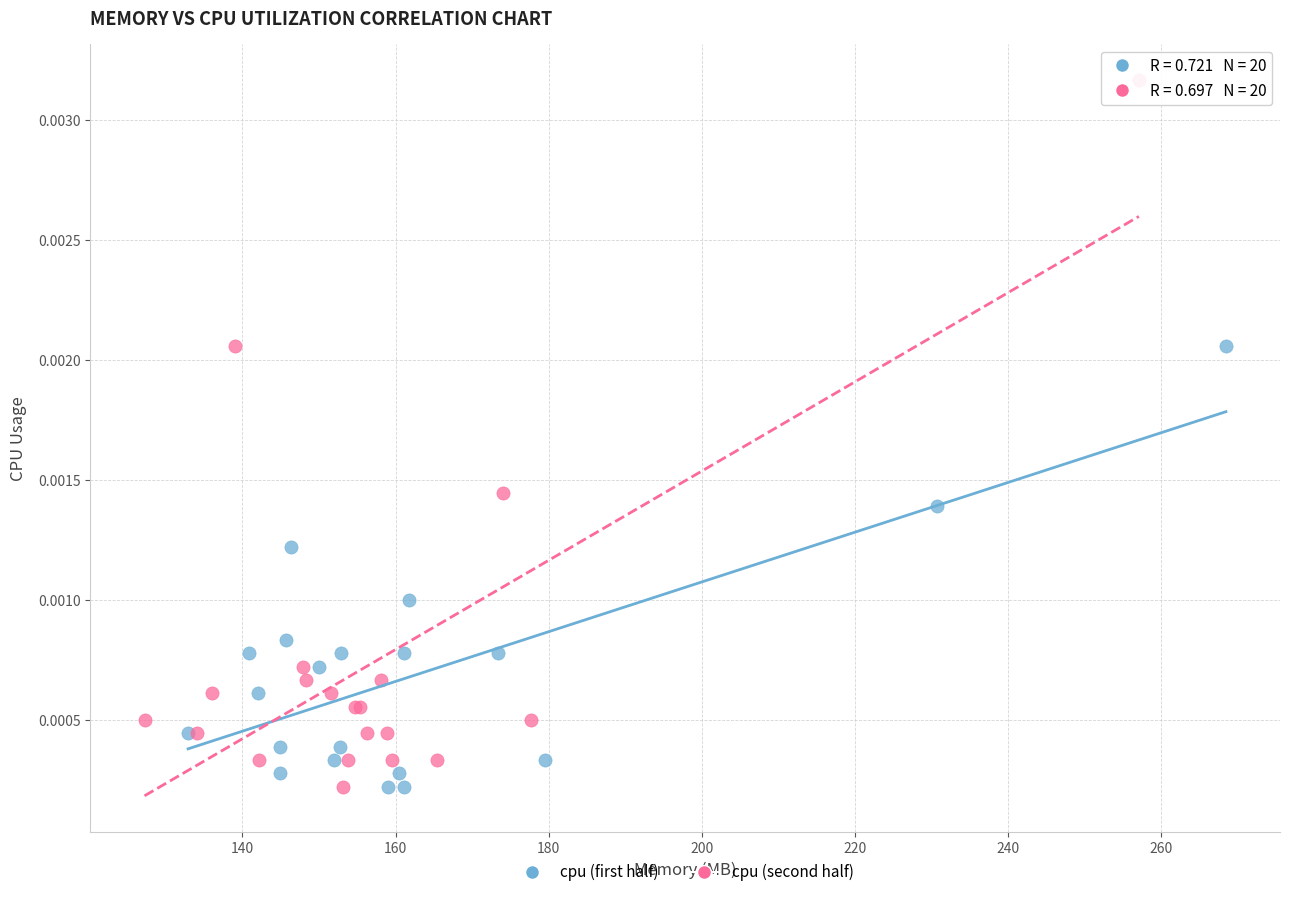

Which series contains the highest Y value?

cpu (second half)